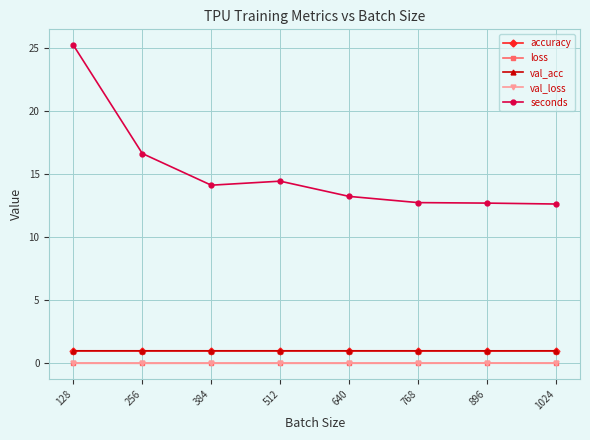

True or false: val_loss and val_acc cross at least once.

False